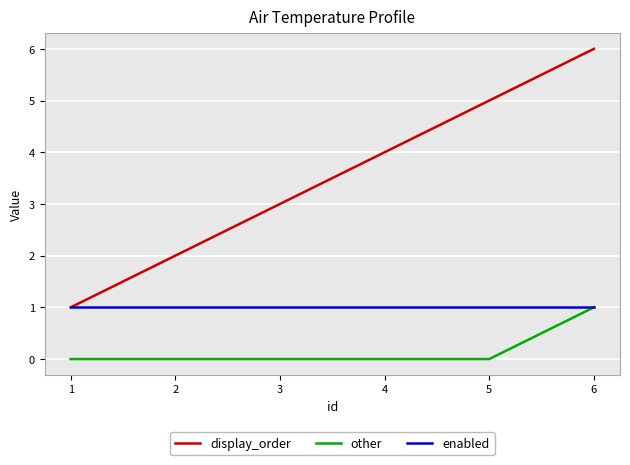

True or false: display_order and other cross at least once.

False